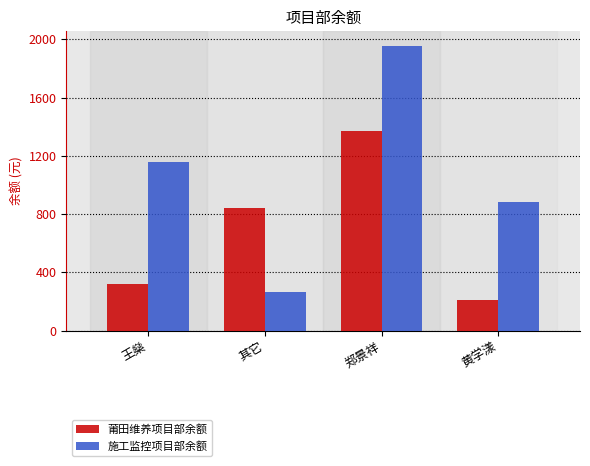

Which series has the widest spread of values?

施工监控项目部余额